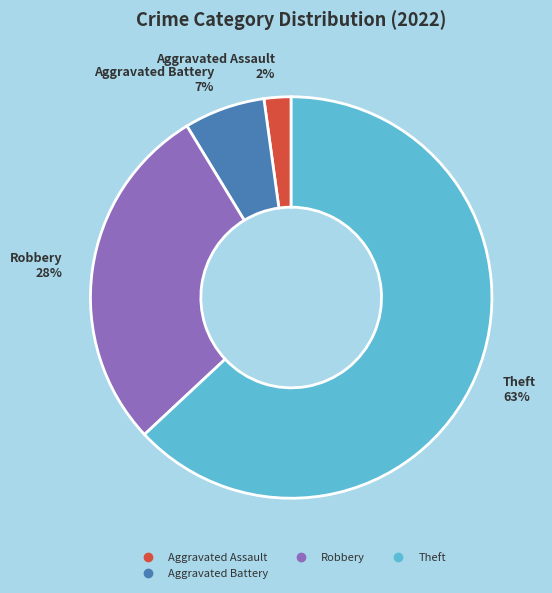

How many segments does this pie chart have?

4